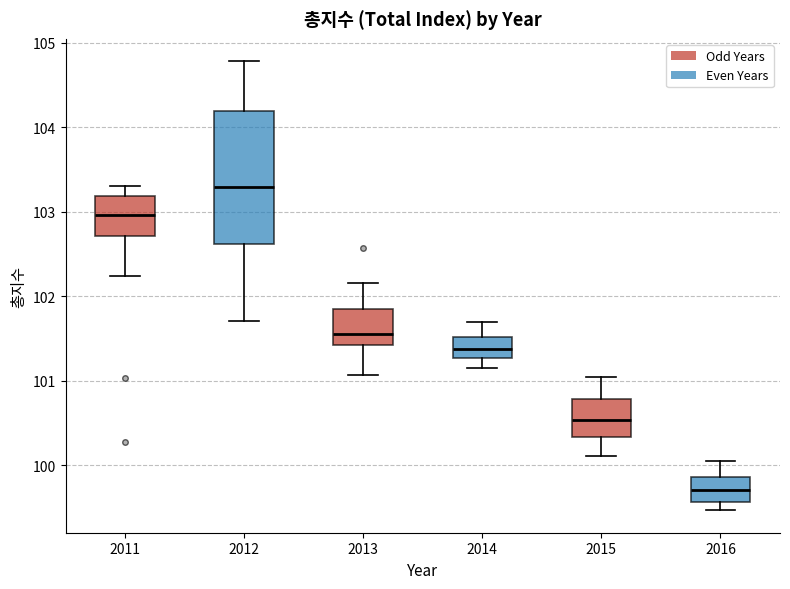

Reading left to right, read every box against the y-axis: the position of its median line, the range the box covers, and the ends of its whiskers. The values are not printed on the chart, so give them approximately, as read against the axis.

2011: median 103.0, box 102.7 to 103.2, whiskers 102.2 to 103.3
2012: median 103.3, box 102.6 to 104.2, whiskers 101.7 to 104.8
2013: median 101.6, box 101.4 to 101.8, whiskers 101.1 to 102.2
2014: median 101.4, box 101.3 to 101.5, whiskers 101.2 to 101.7
2015: median 100.5, box 100.3 to 100.8, whiskers 100.1 to 101.1
2016: median 99.7, box 99.6 to 99.9, whiskers 99.5 to 100.1